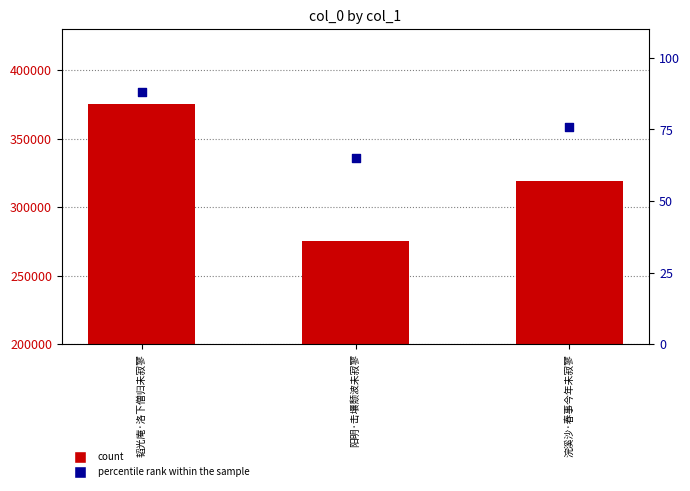

Which series reaches the maximum Y coordinate?

count